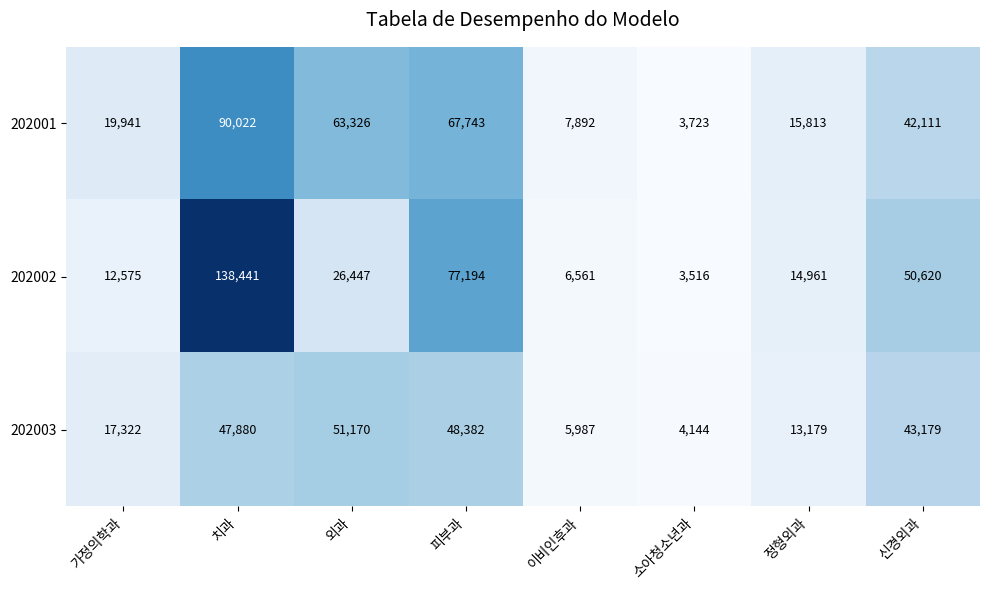

What is the sum of all 202003 values?

231243